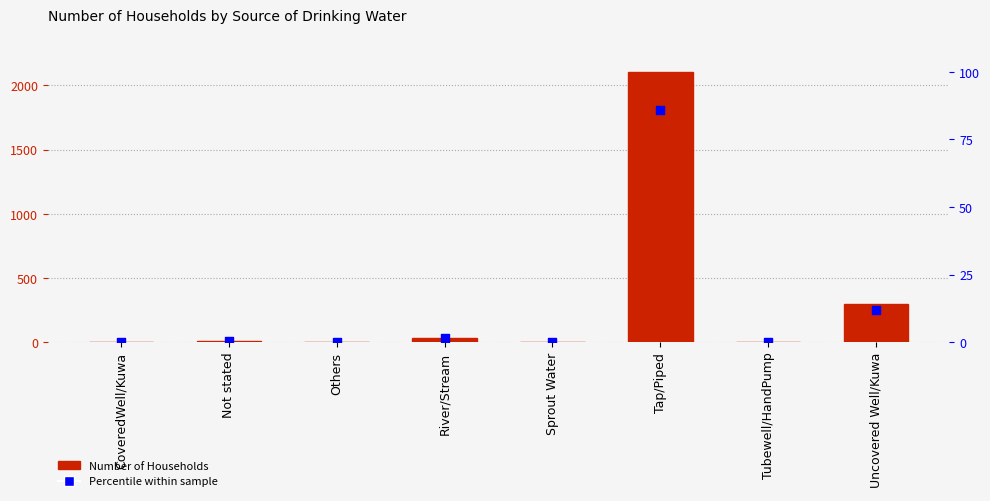

At how many categories does at least one series exceed 1720?

1